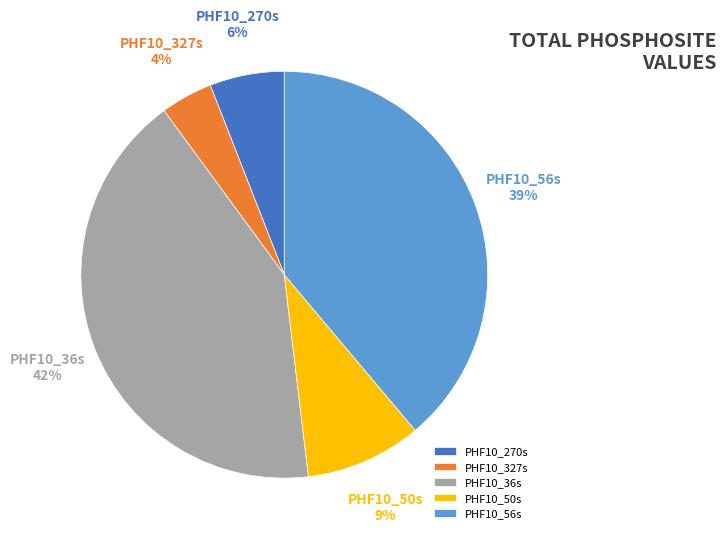

Count the number of slices in the pie.

5